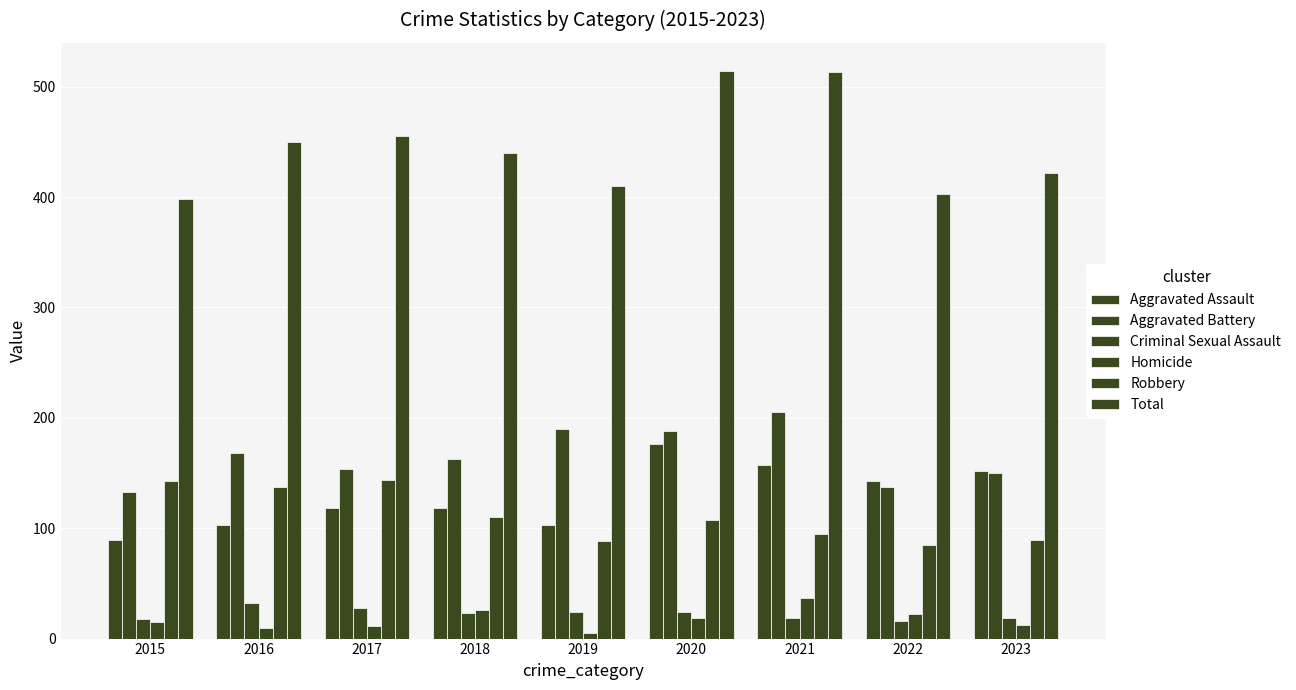

How many bars are there in each group?

6